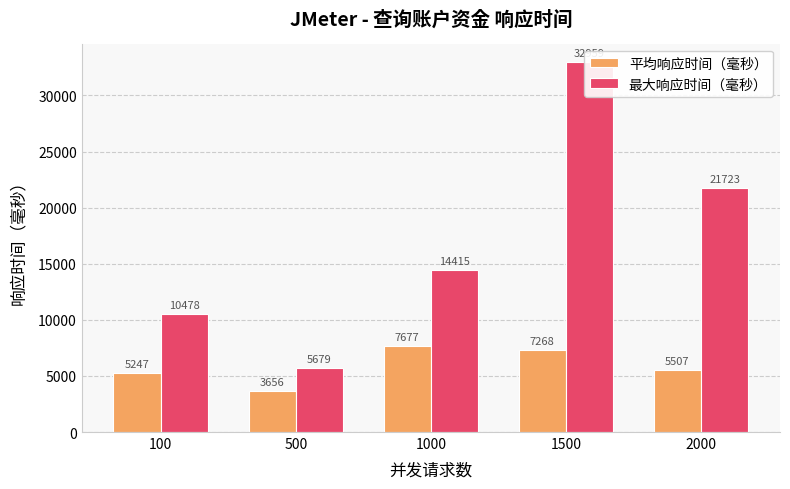

True or false: 平均响应时间（毫秒） has a value of 7268 at 1500.

True